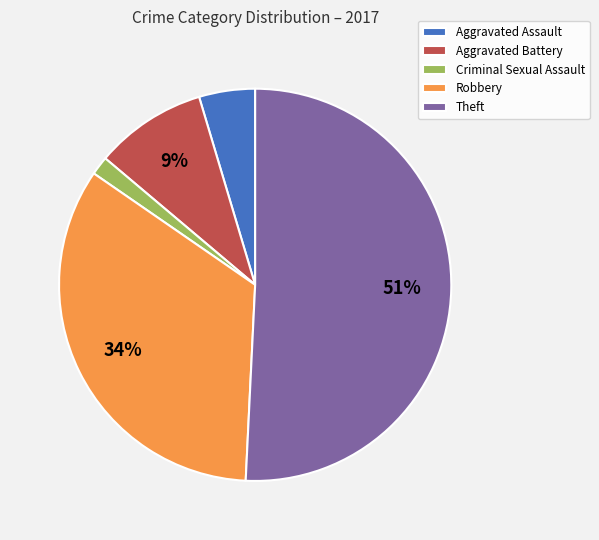

Rank the categories by value from lowest to highest.

Criminal Sexual Assault, Aggravated Assault, Aggravated Battery, Robbery, Theft